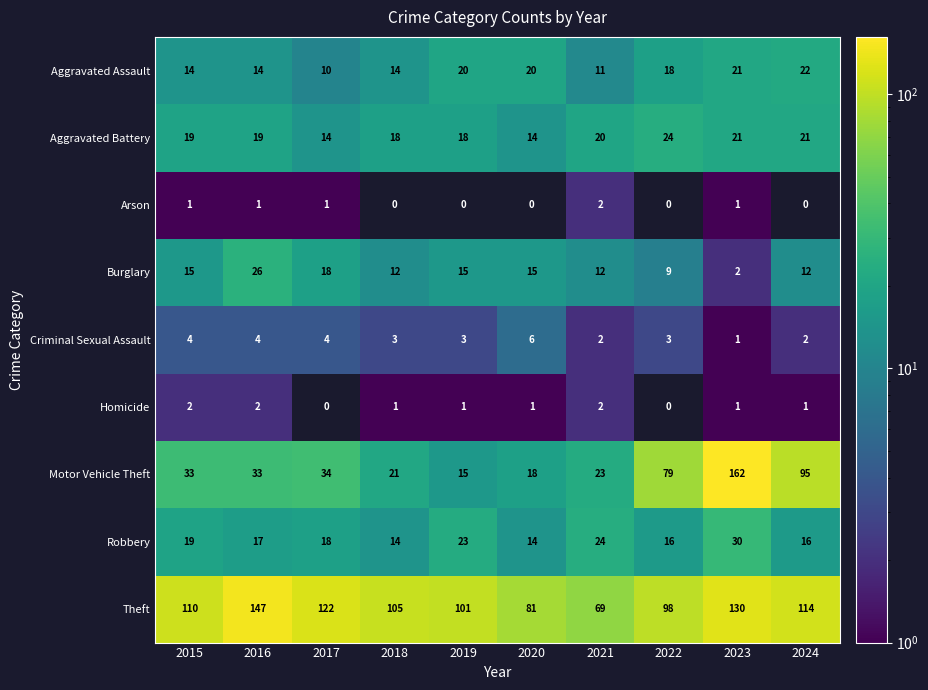

At which category is the sum across all series the highest?

2023